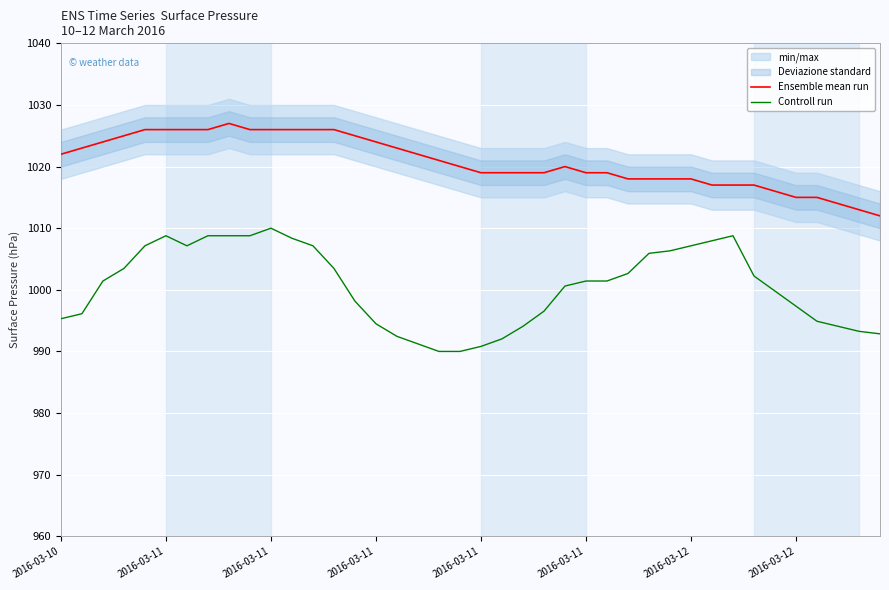

True or false: Ensemble mean run and Controll run intersect in this chart.

False